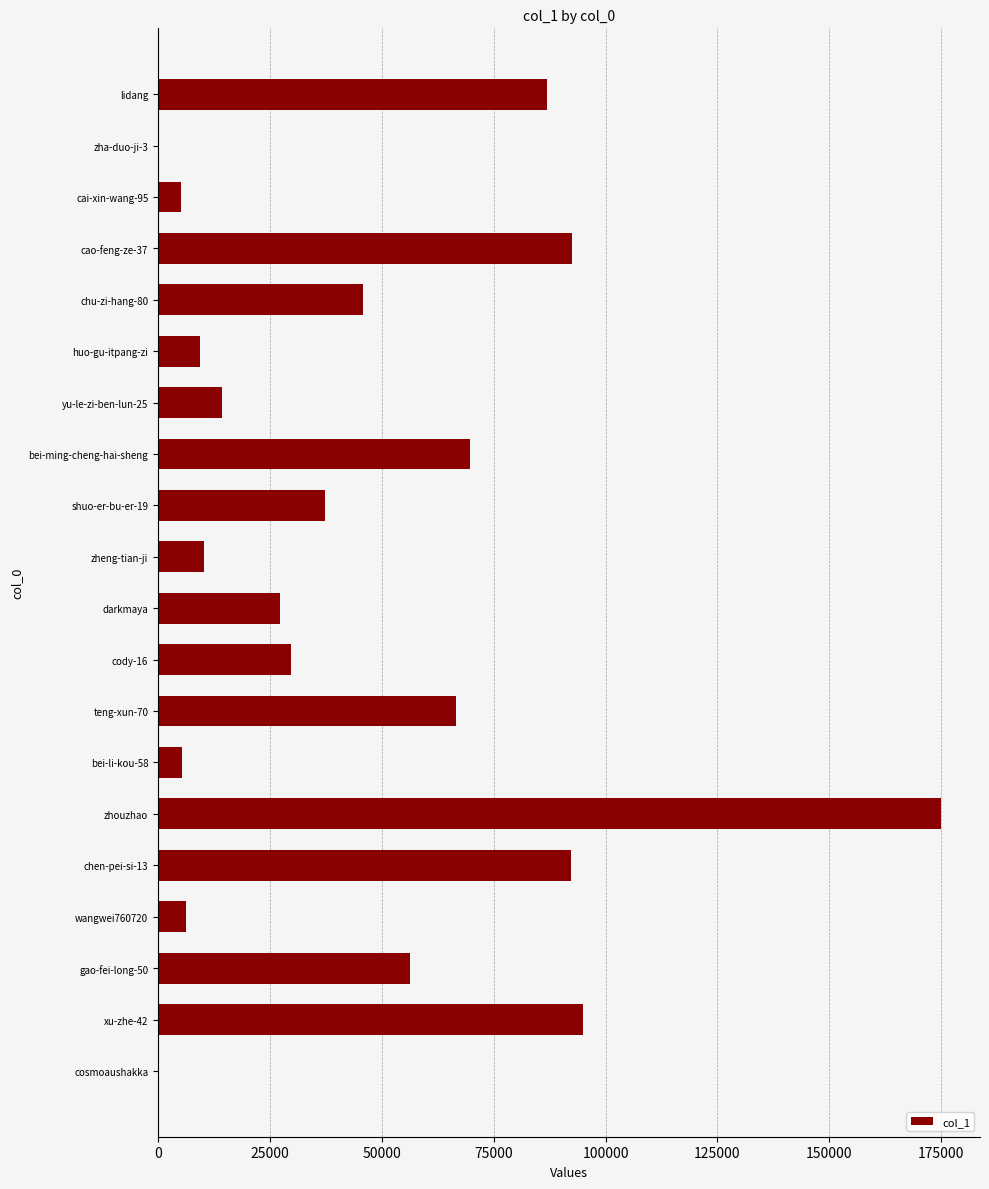

What is the maximum value shown in the chart?

174942